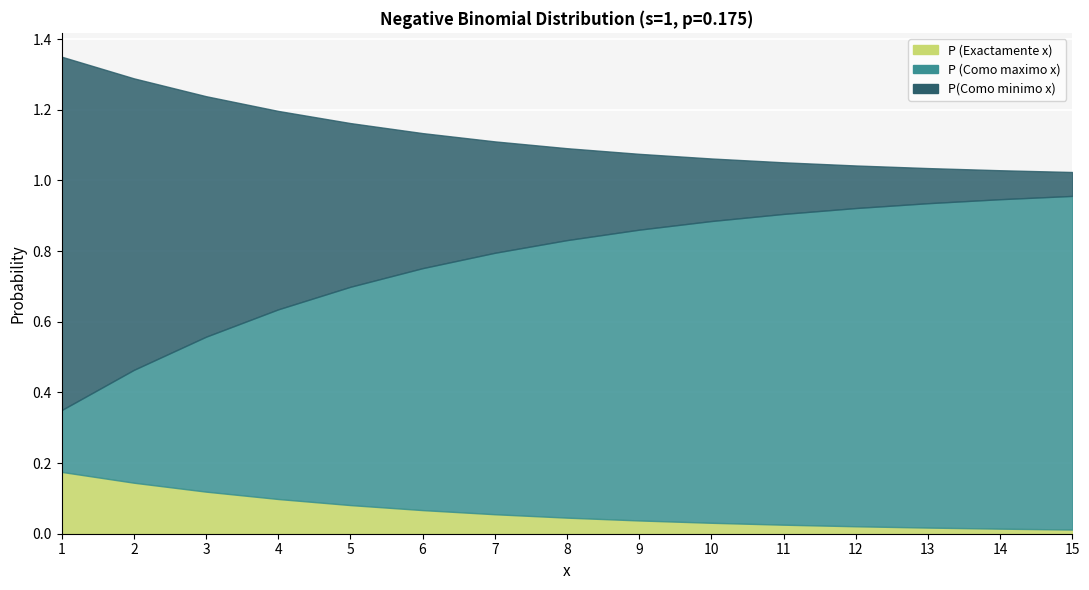

Which series changed the most between 6 and 8?

P(Como minimo x)